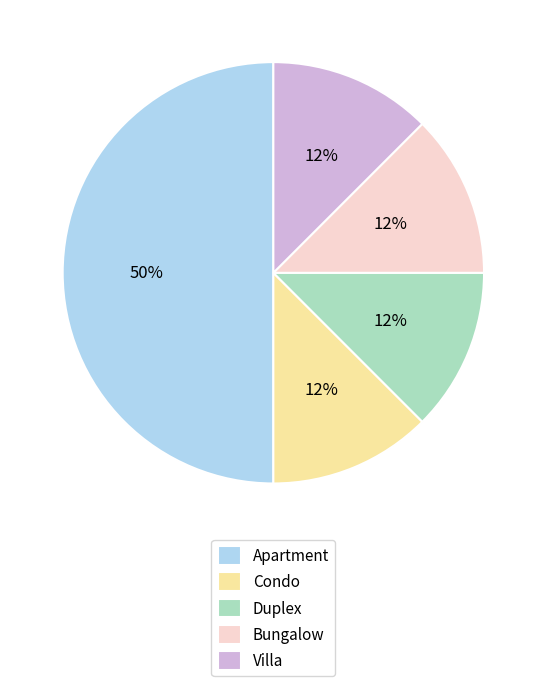

Is Condo the majority of the pie?

No